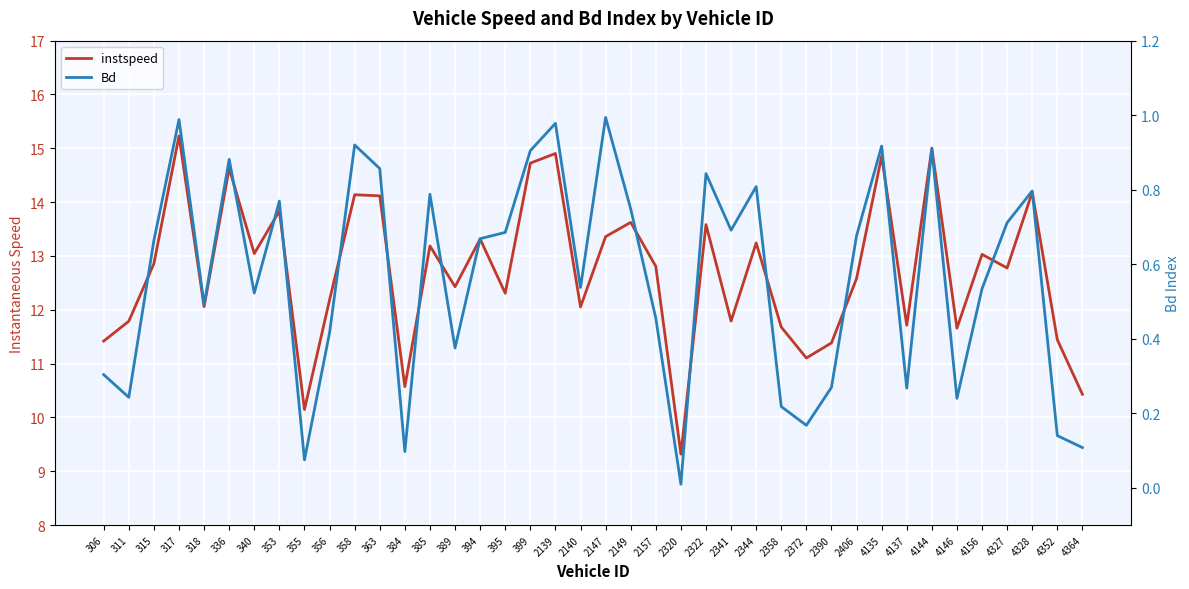

At which category does the chart reach its minimum across all series?

2320